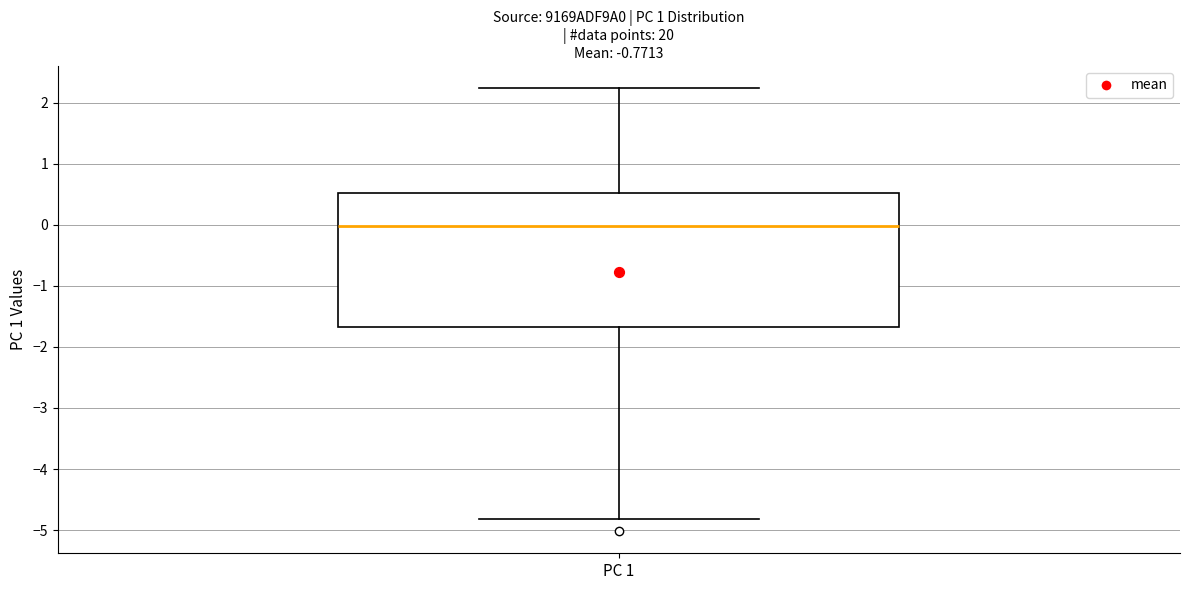

Where is the upper edge of the box for PC 1 on the y-axis? The values are not printed on the chart, so give them approximately, as read against the axis.

0.5